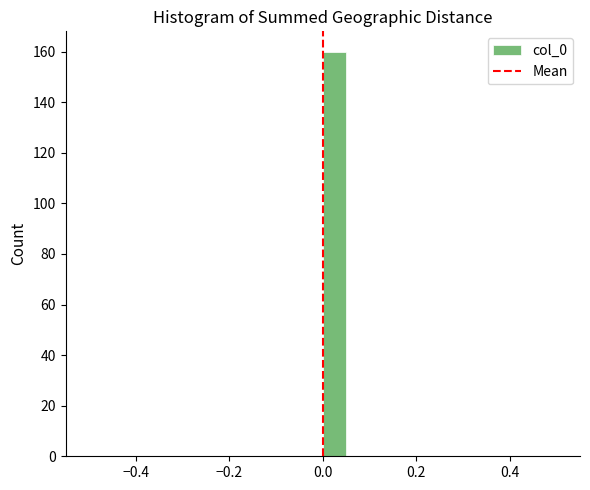

Around what value on the x-axis is the tallest bar? Give the approximate position of its centre, as read against the axis.

0.02